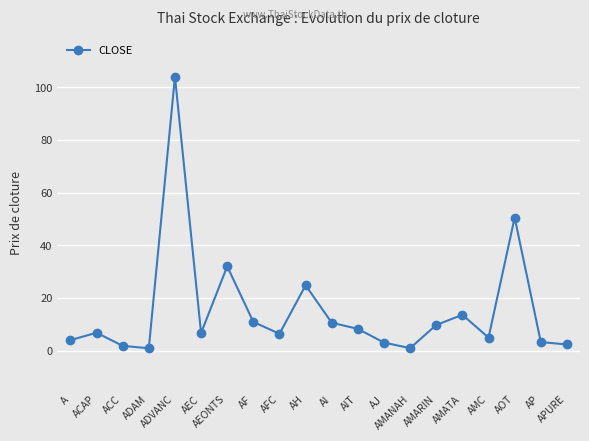

What is the approximate value at AMARIN?

9.8